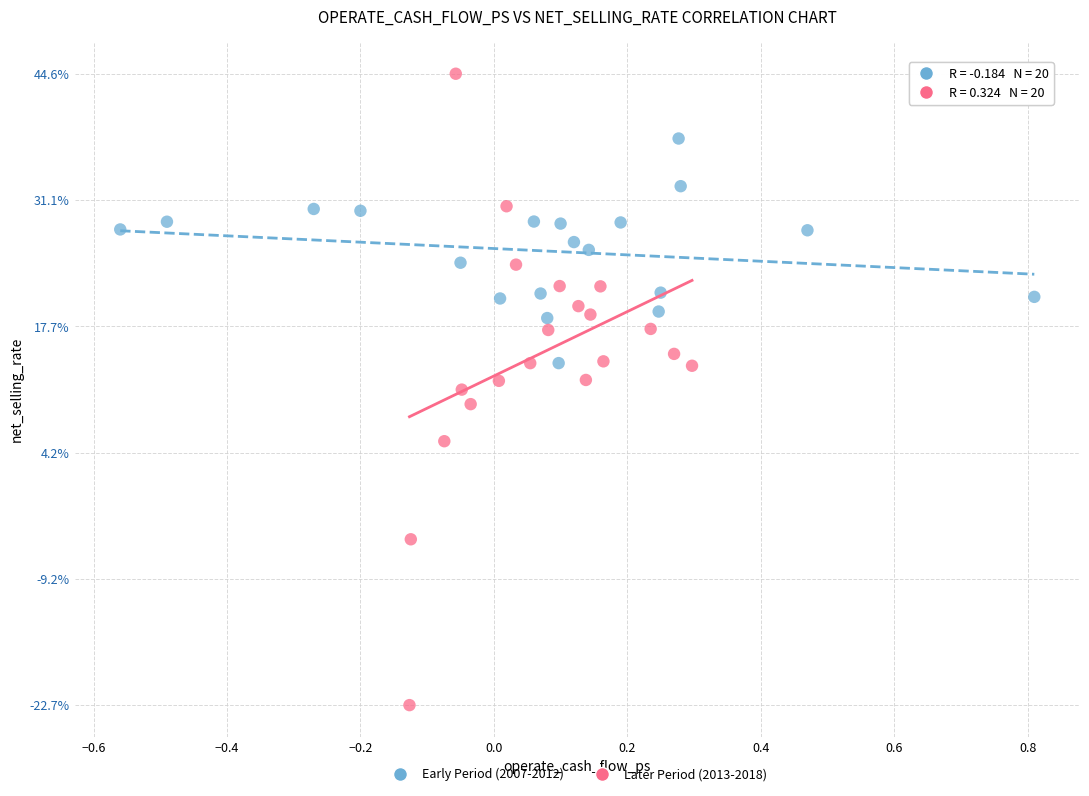

What are all the series names shown in the legend?

Early Period (2007-2012), Later Period (2013-2018)